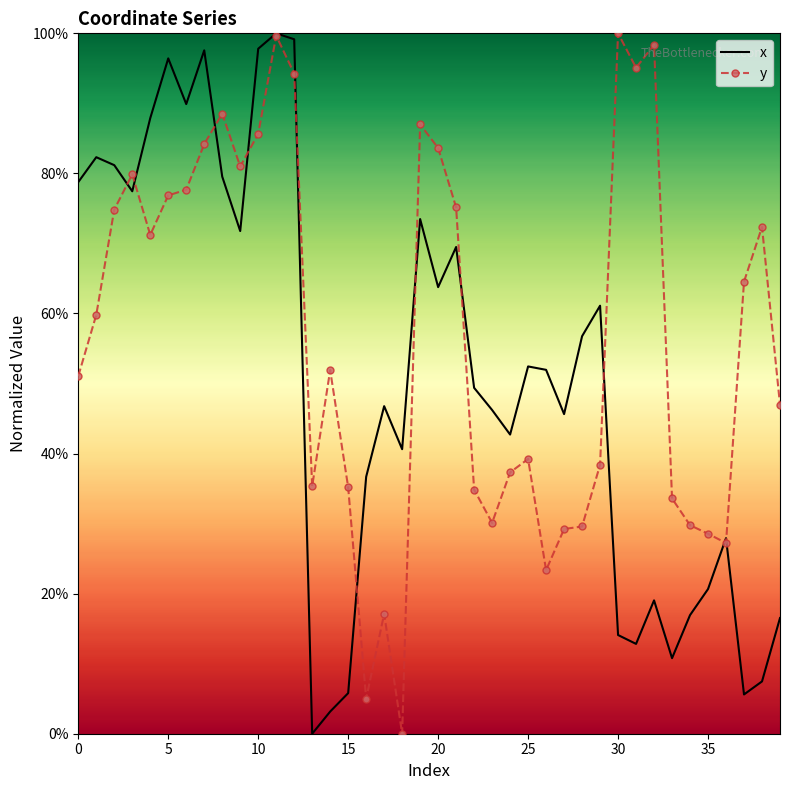

Rank the series by their average value, from lowest to highest.

x, y